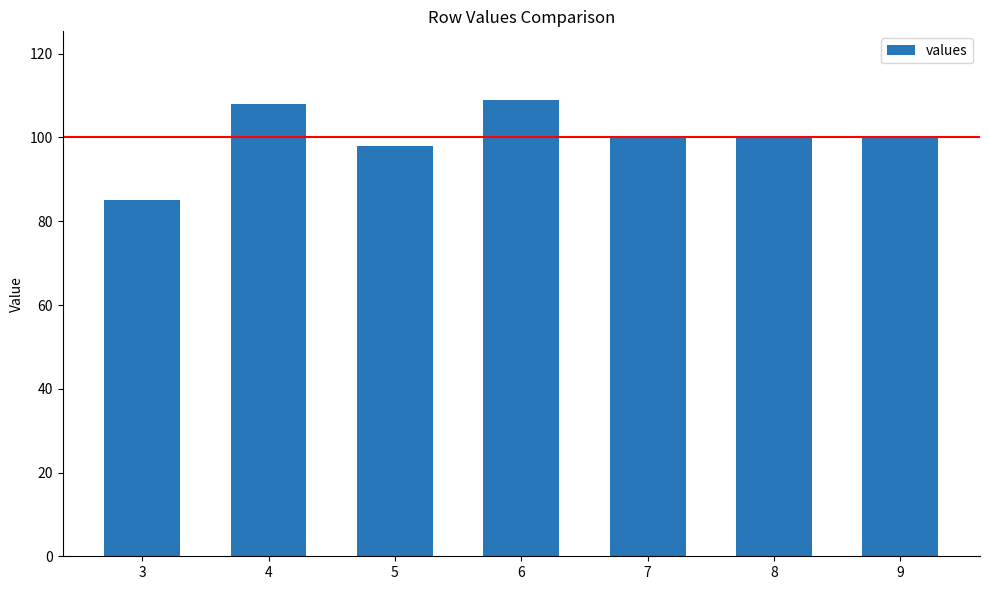

At which label does the data first exceed 100?

4